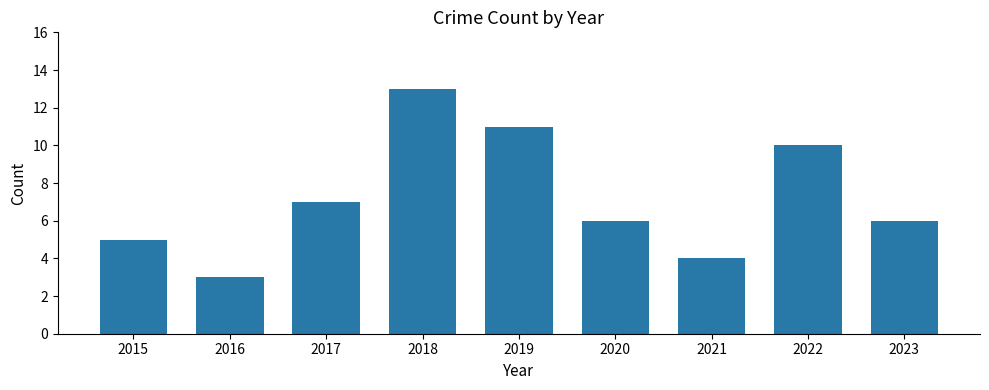

Reading left to right, what are all the values shown in this chart?

5	3	7	13	11	6	4	10	6